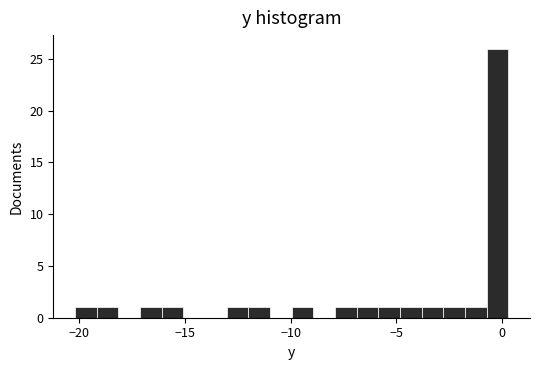

Around what value on the x-axis is the tallest bar? Give the approximate position of its centre, as read against the axis.

0.0